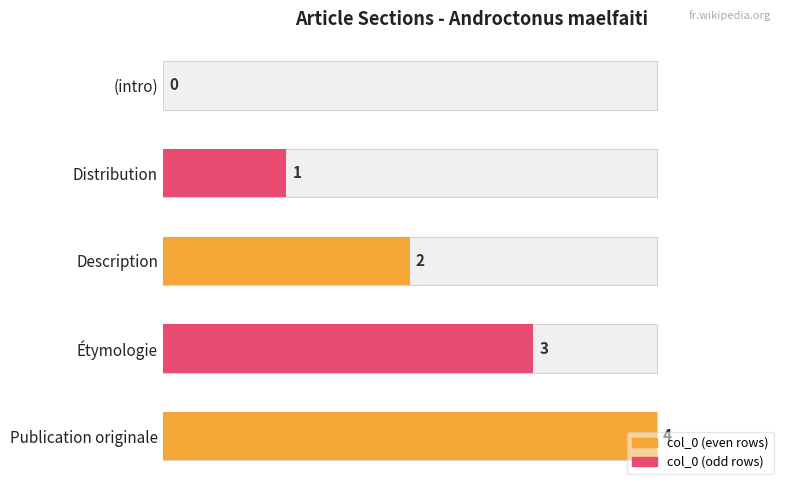

The chart shows a value of 3 at Description. True or false?

False